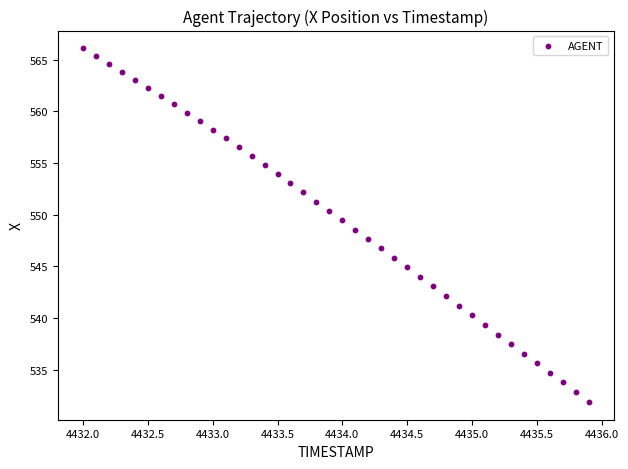

What is the range of Y values (max minus min)?

34.3